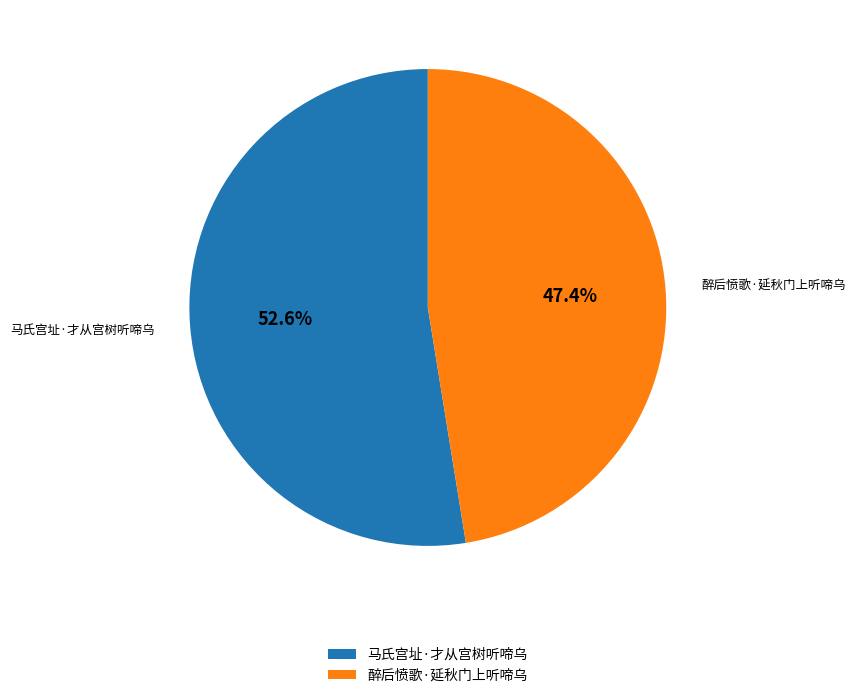

What is the smallest slice in the pie chart?

醉后愤歌·延秋门上听啼乌